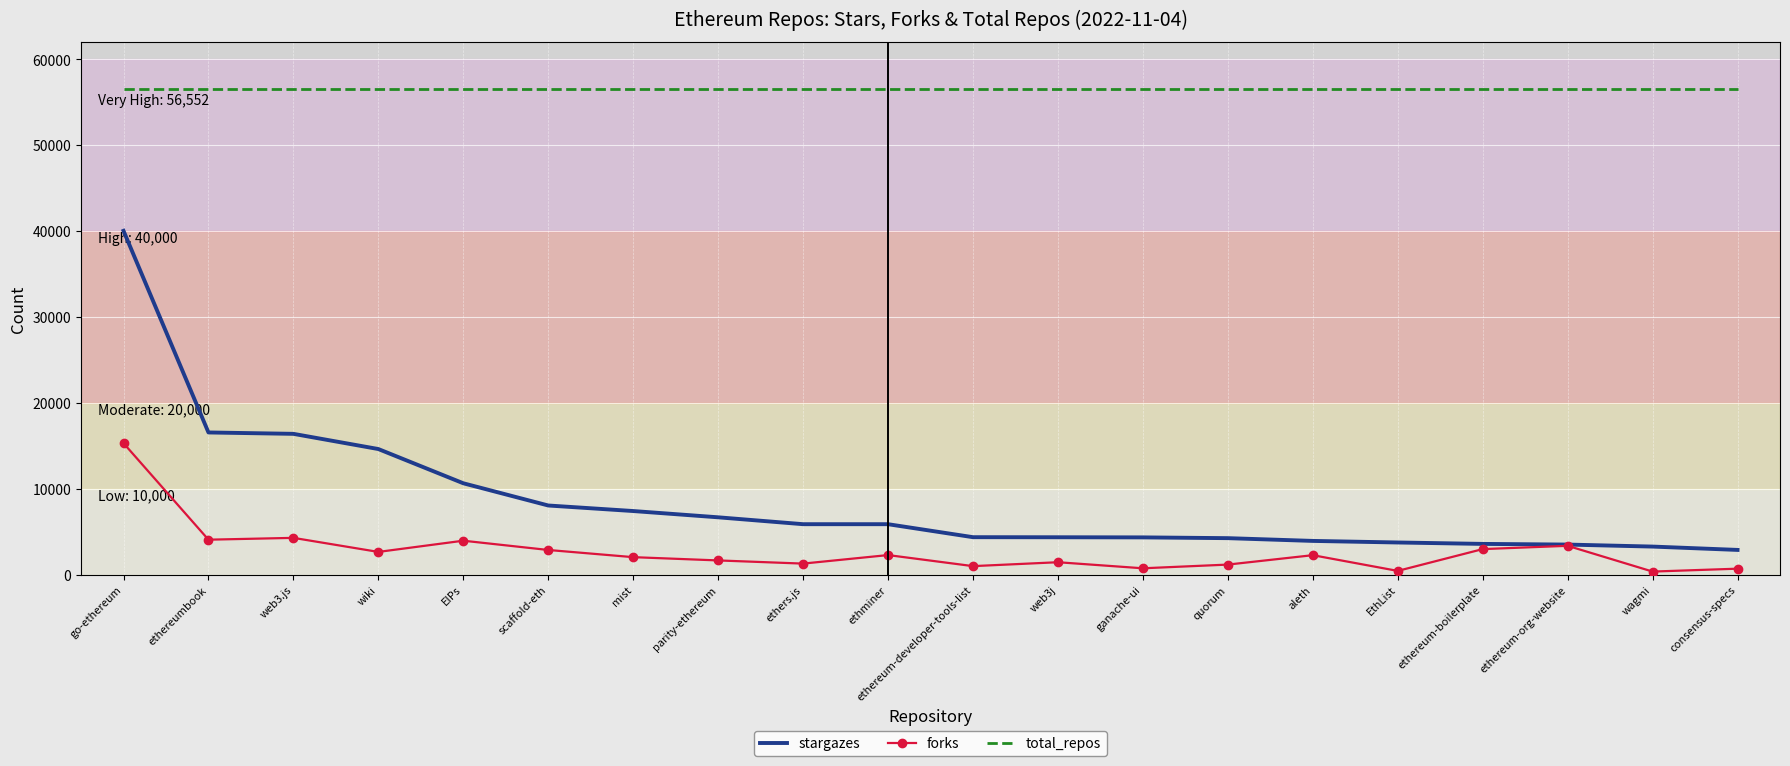

Rank the series by their maximum value, from lowest to highest.

forks, stargazes, total_repos